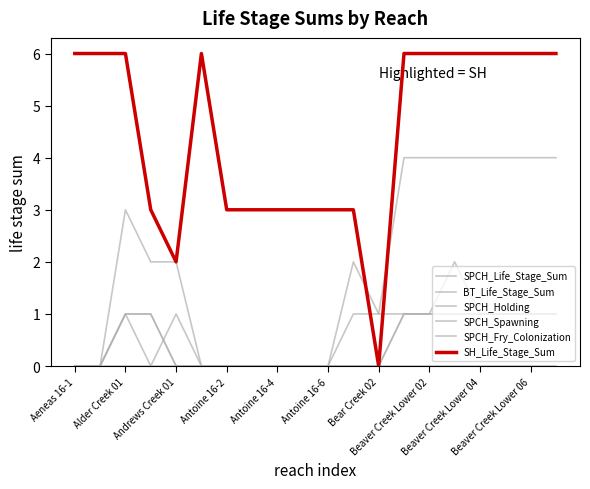

Which series has the largest total across all categories?

SH_Life_Stage_Sum